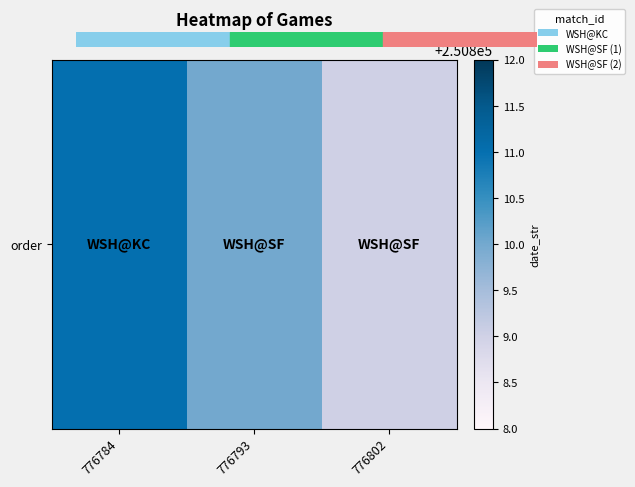

Reading left to right, what are all the values shown in this chart?

776784=250811	776793=250810	776802=250809